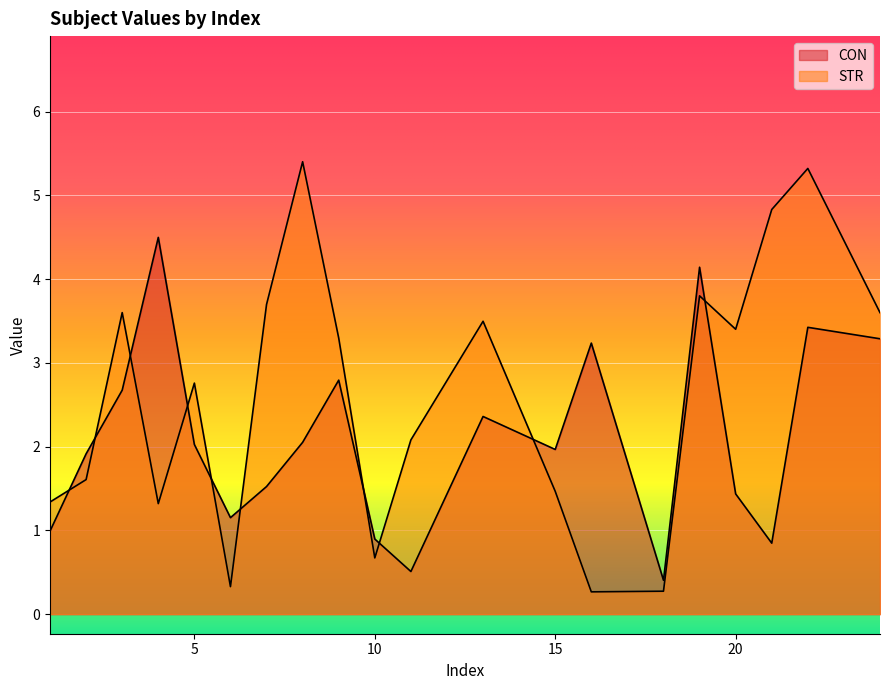

At which label does STR first exceed 3?

3